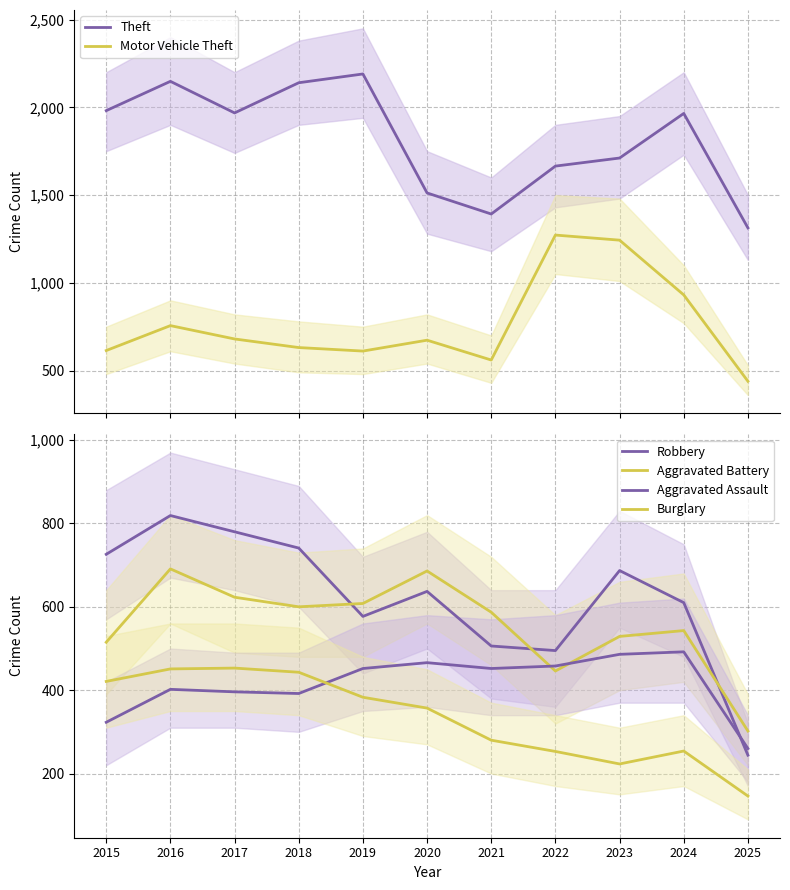

What is the difference between the maximum and second lowest values in the Burglary series?

230